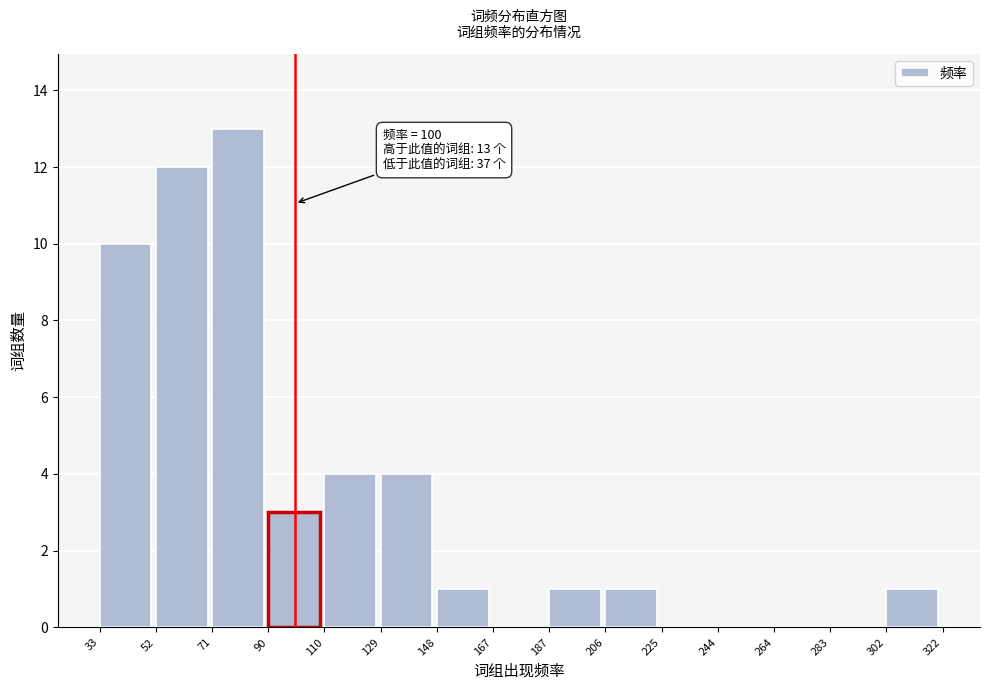

Over which range of the x-axis is the bar tallest?

71 to 90